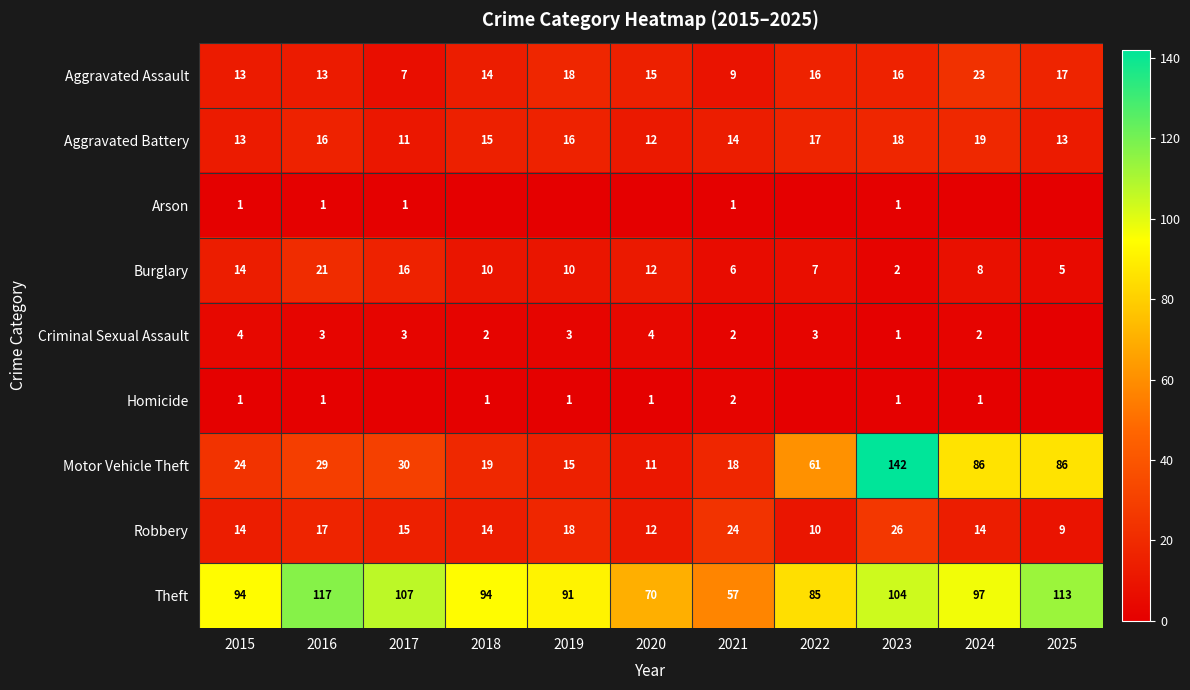

The Burglary series shows 7 at 2022. True or false?

True